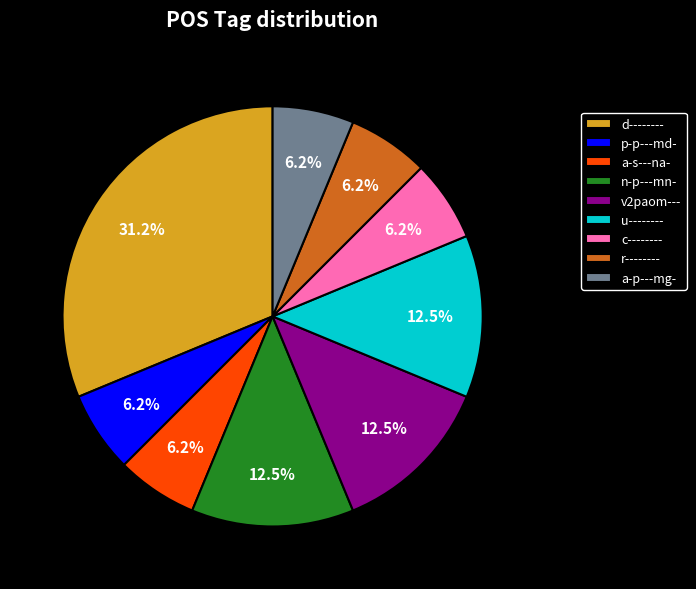

Does d-------- account for over 50% of the chart?

No